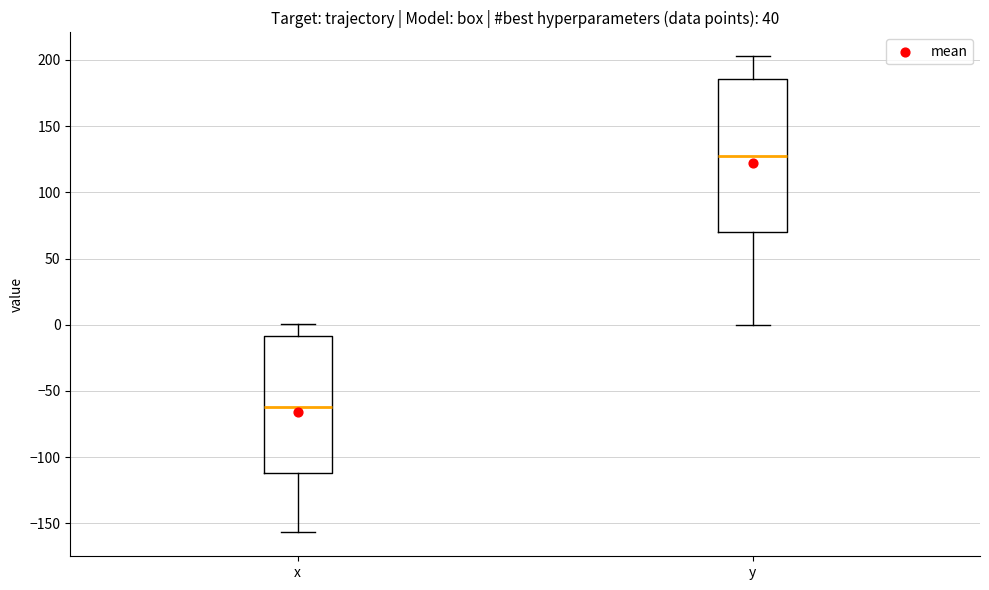

Reading left to right, transcribe this box plot: for each box, give where its median line is, the range the box spans, and where its two whiskers end, as read against the y-axis. The values are not printed on the chart, so give them approximately, as read against the axis.

x: median -60, box -110 to -10, whiskers -155 to 0
y: median 125, box 70 to 185, whiskers 0 to 205